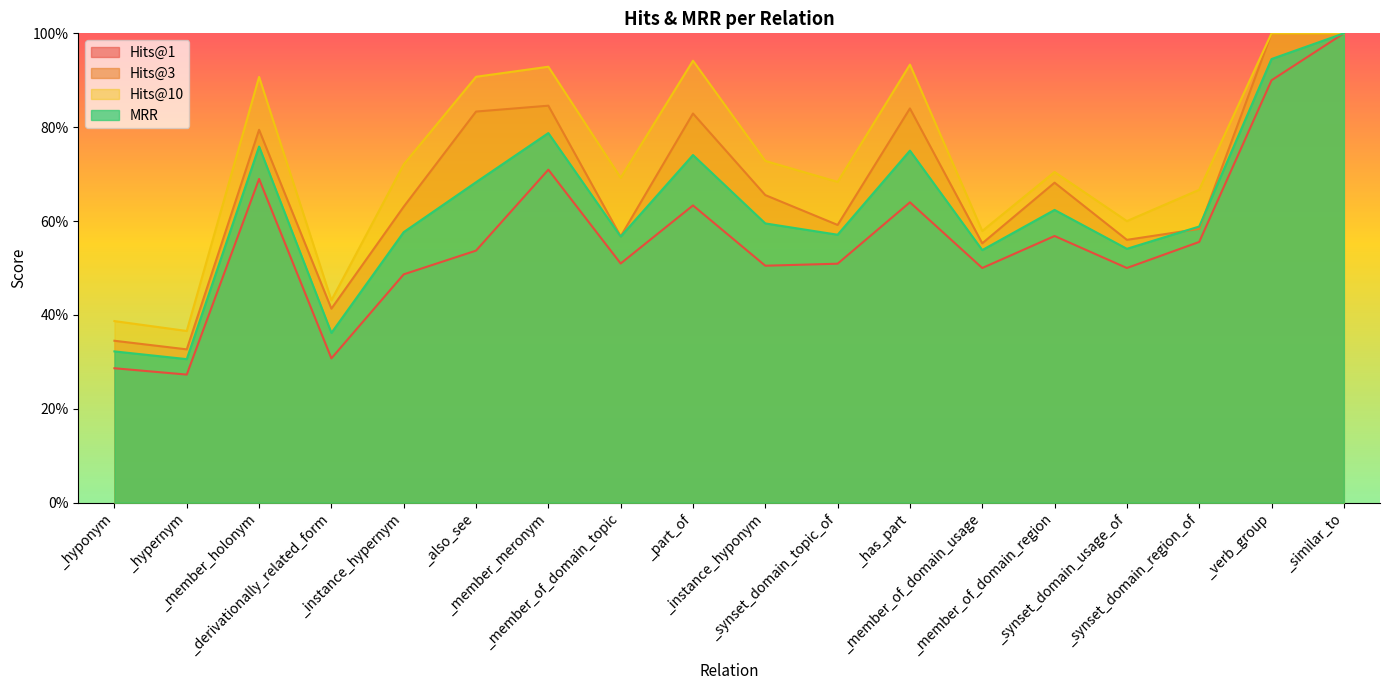

True or false: MRR has a value of 0.8 at _member_holonym.

True